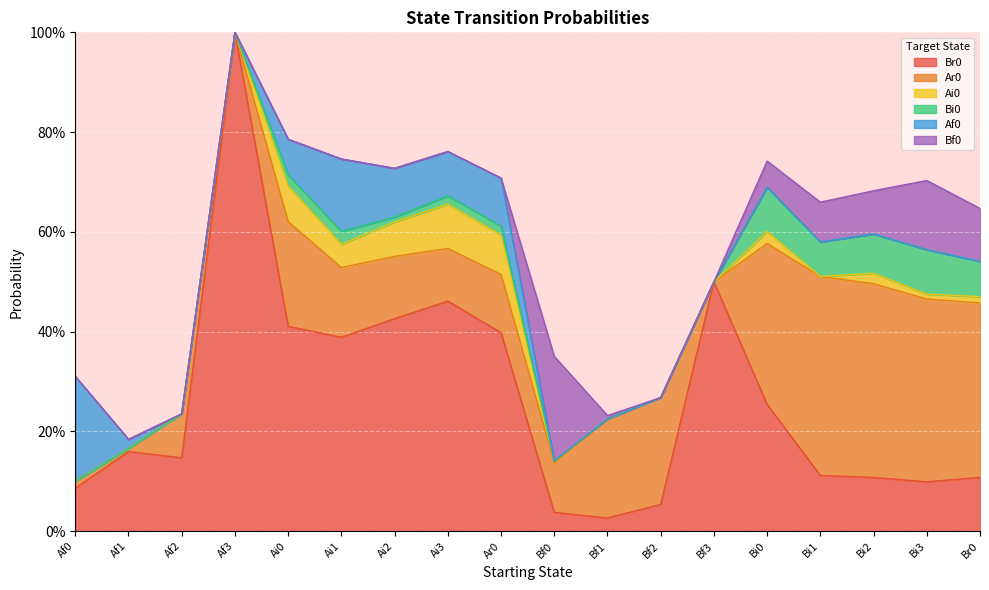

True or false: Br0 has a value of 0.4 at Bi0.

False